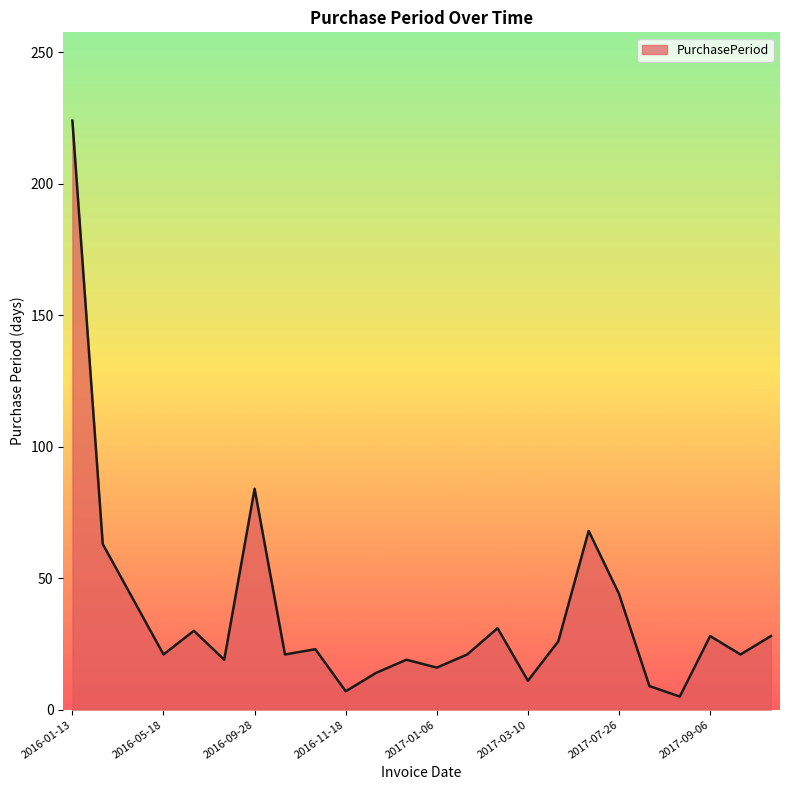

What is the difference between the maximum and minimum values?

219